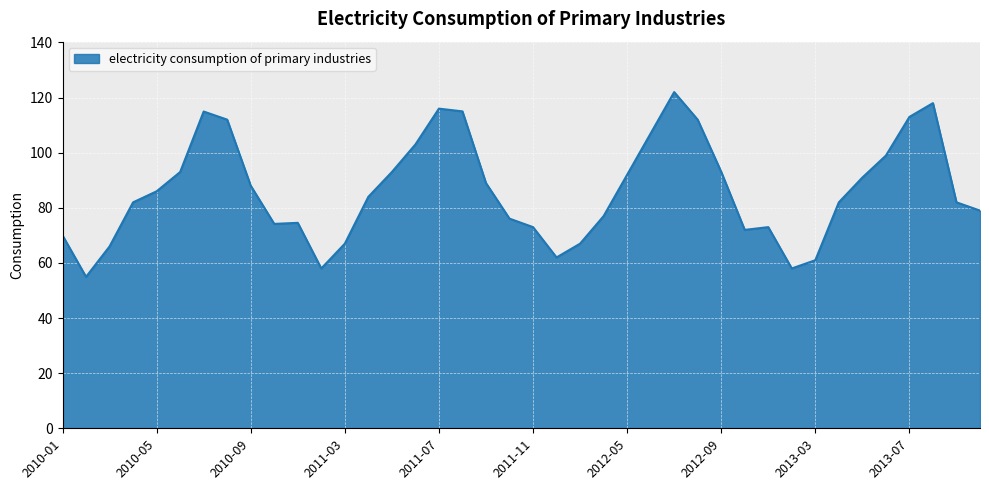

How many lines are shown in the chart?

1